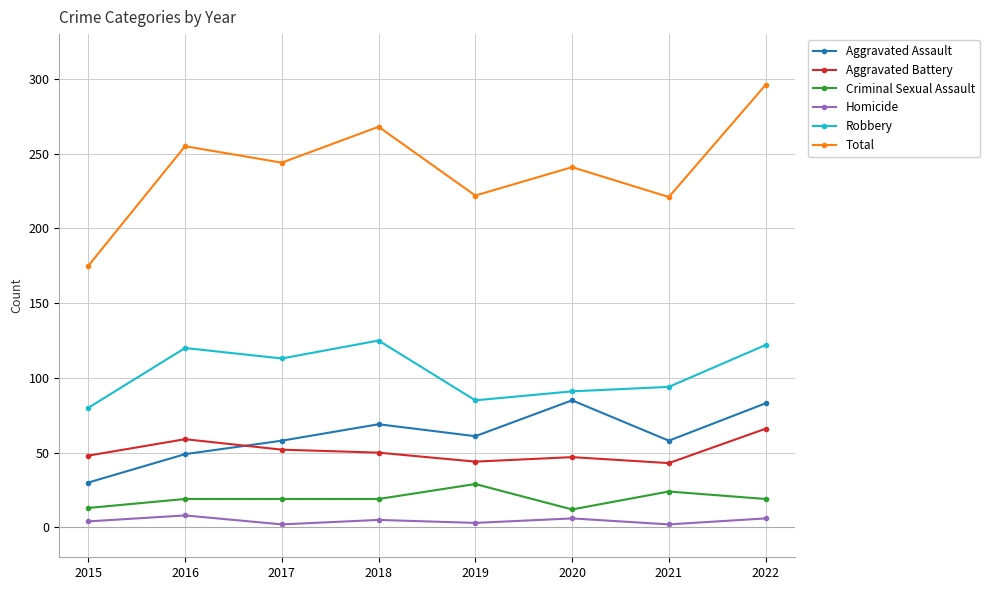

Rank the series at 2018 from highest to lowest value.

Total, Robbery, Aggravated Assault, Aggravated Battery, Criminal Sexual Assault, Homicide